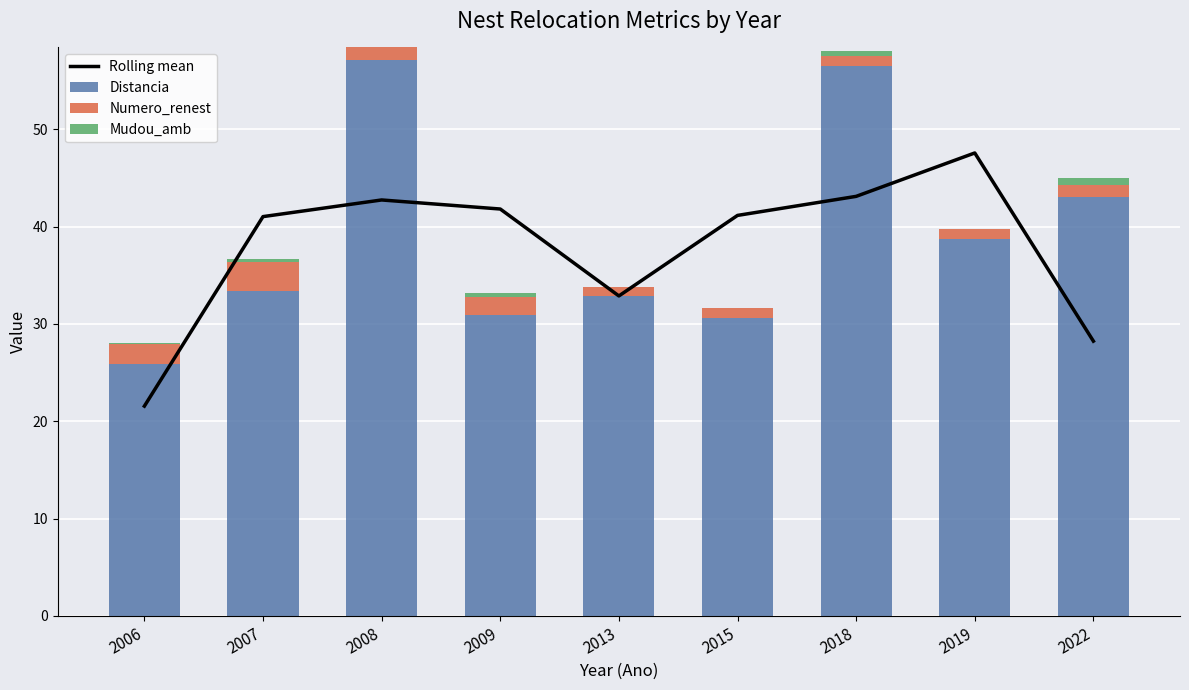

How many series are shown in this chart?

4